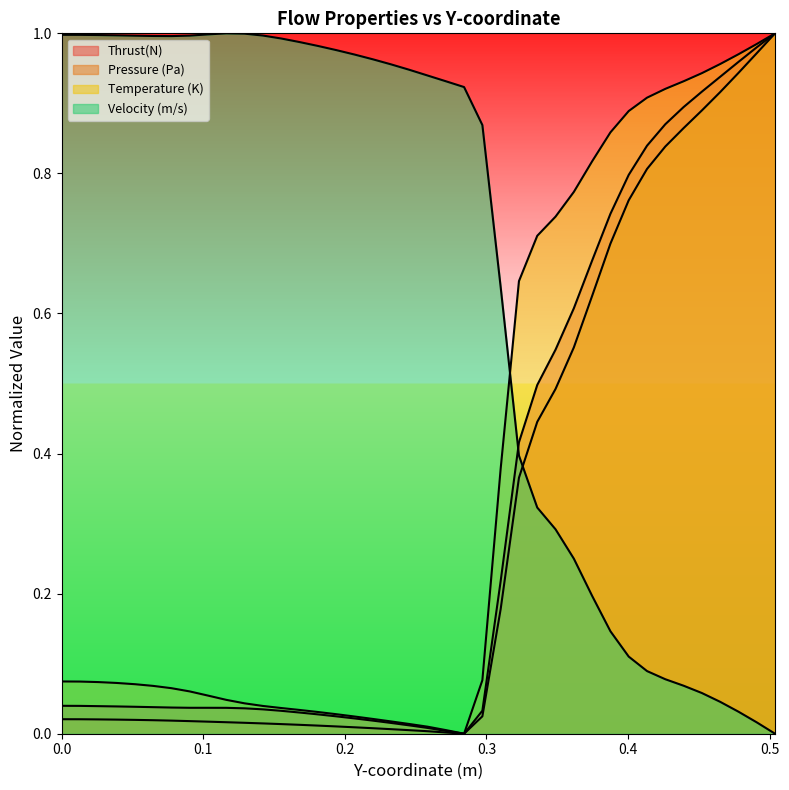

True or false: Temperature (K) has a value of 1.2 at 32.

False